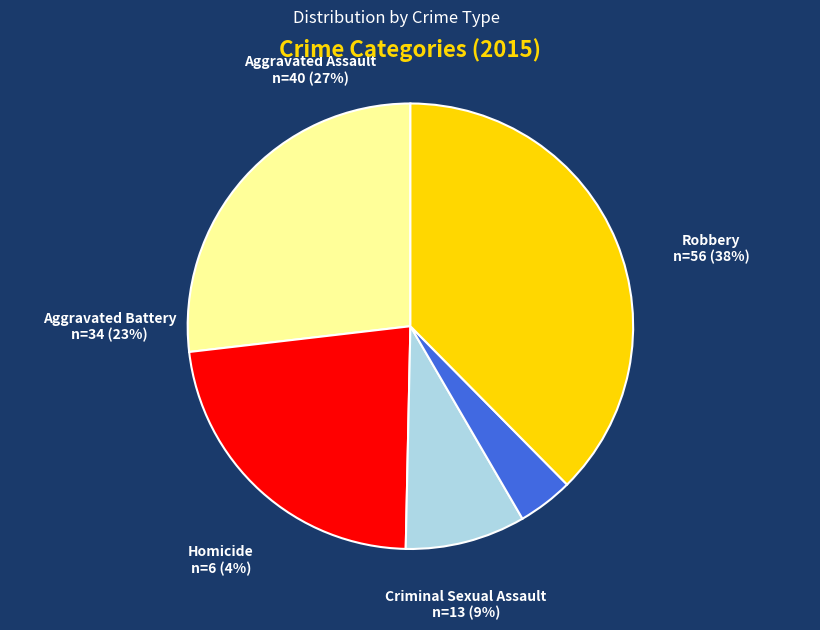

True or false: Homicide accounts for 4% of the total.

True